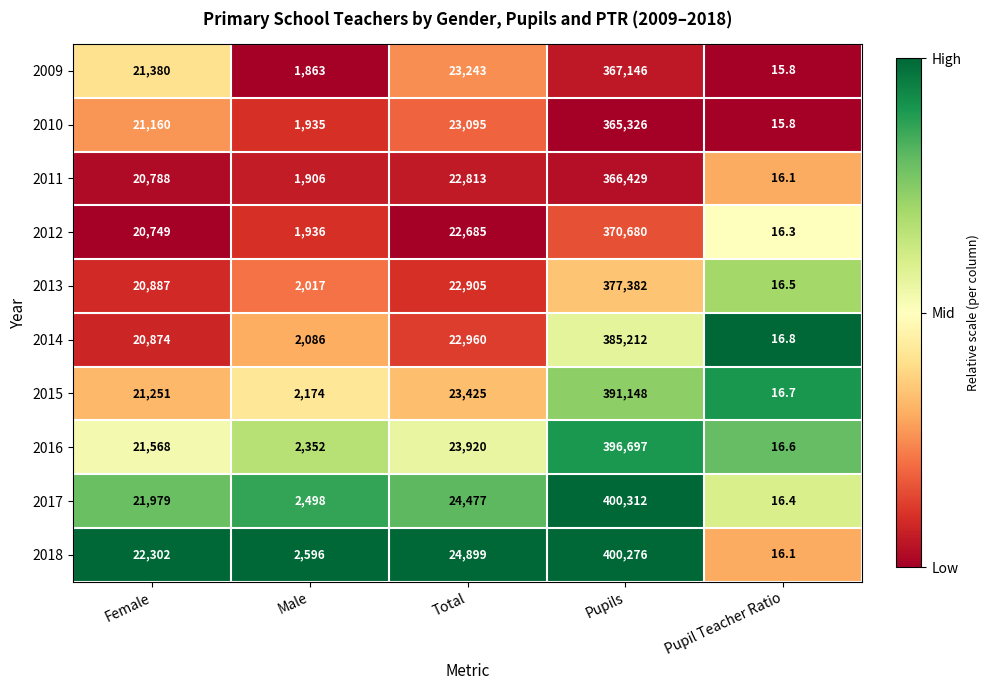

What is the highest value of the 2010 series?

365326.0